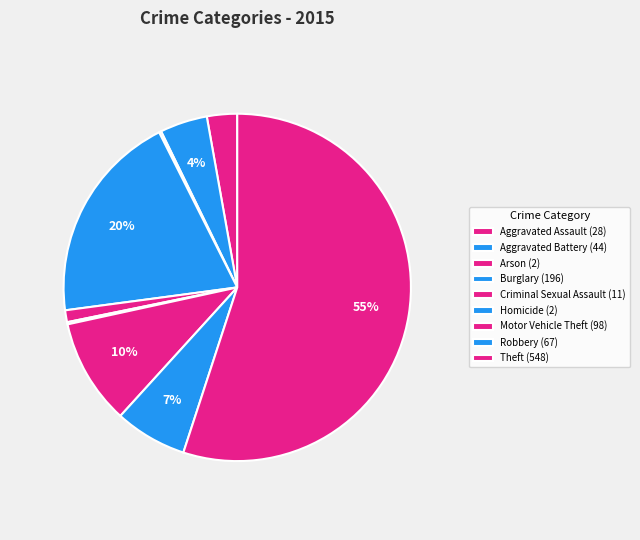

How much of the chart is everything except Arson?

99.8%